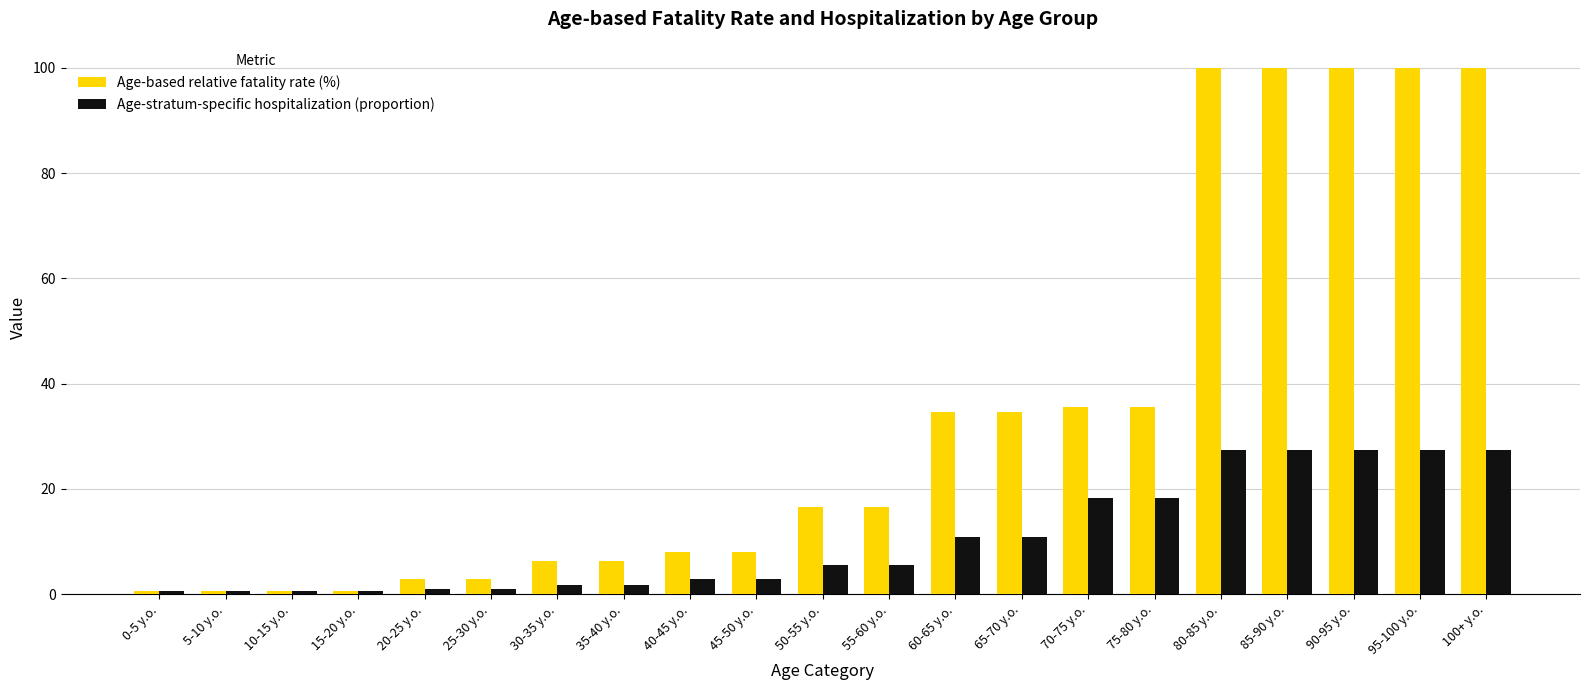

The value of Age-stratum-specific hospitalization (proportion) at 80-85 y.o. is 27.4. True or false?

True